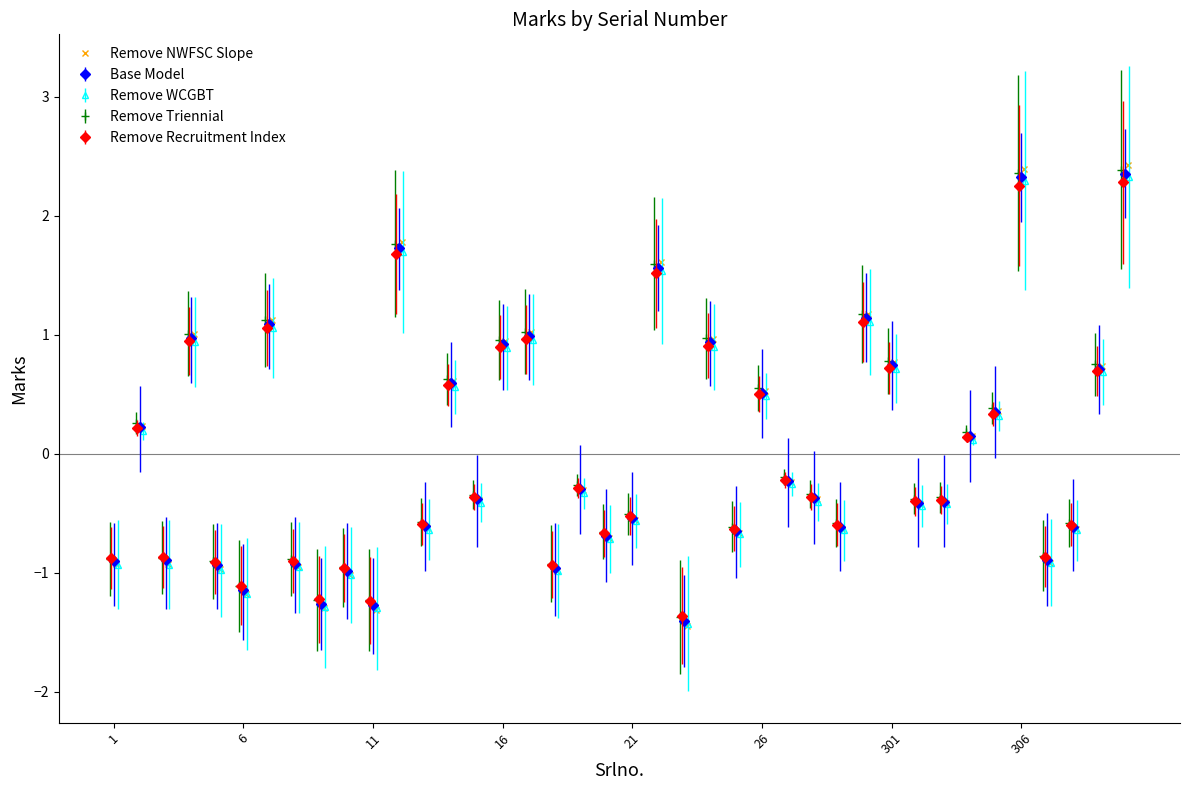

What is the highest value of the Remove NWFSC Slope series?

2.4